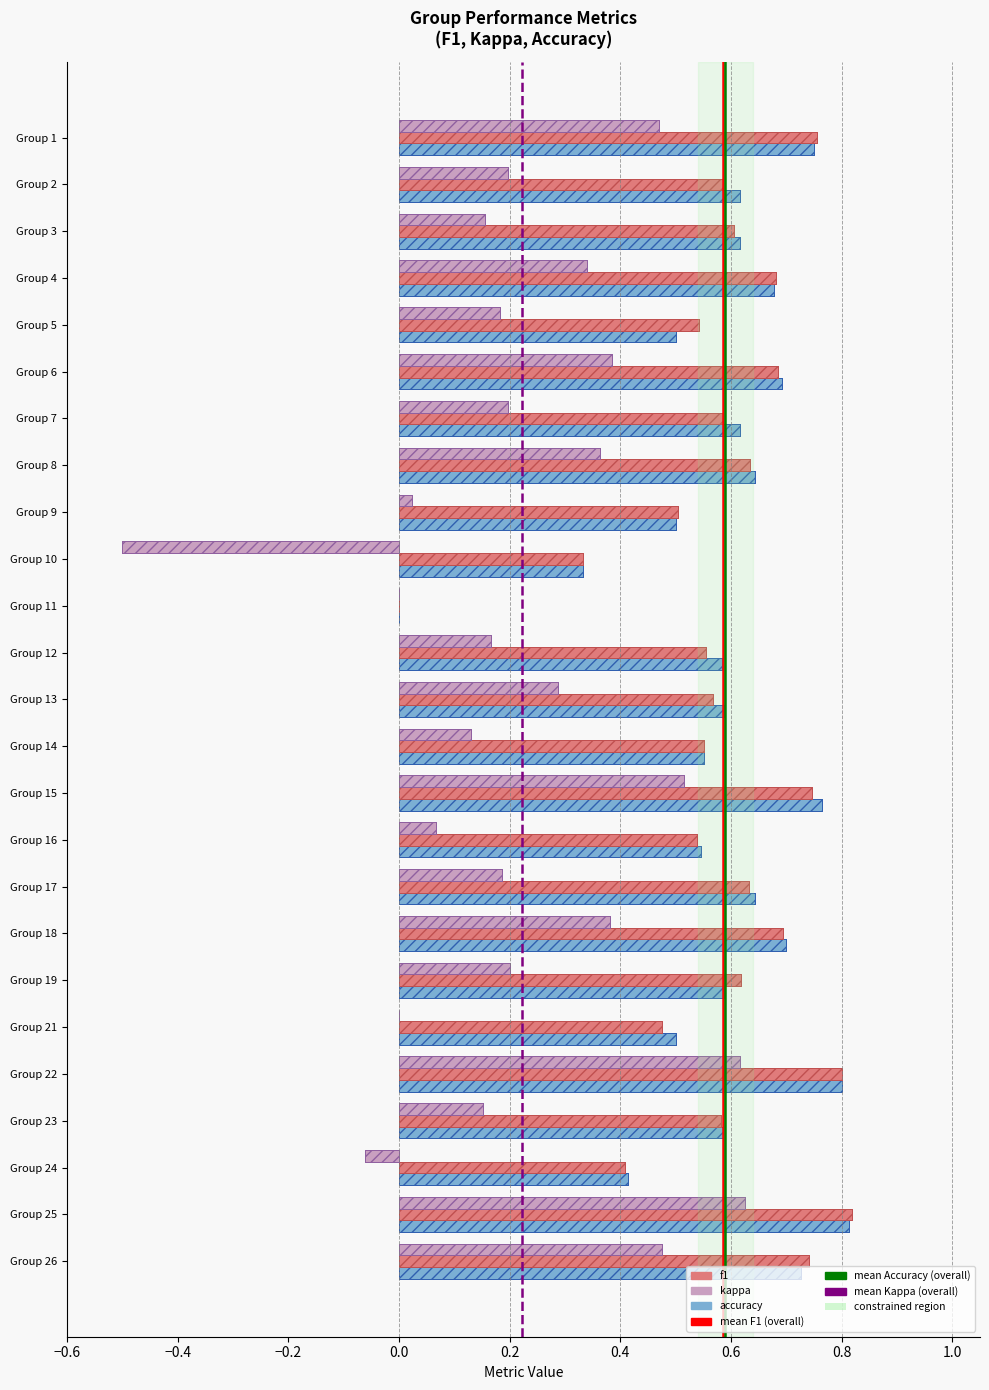

Reading left to right, transcribe all the data shown in this chart.

f1: 1=0.8	2=0.6	3=0.6	4=0.7	5=0.5	6=0.7	7=0.6	8=0.6	9=0.5	10=0.3	11=0.0	12=0.6	13=0.6	14=0.6	15=0.7	16=0.5	17=0.6	18=0.7	19=0.6	21=0.5	22=0.8	23=0.6	24=0.4	25=0.8	26=0.7
kappa: 1=0.5	2=0.2	3=0.2	4=0.3	5=0.2	6=0.4	7=0.2	8=0.4	9=0.0	10=-0.5	11=0.0	12=0.2	13=0.3	14=0.1	15=0.5	16=0.1	17=0.2	18=0.4	19=0.2	21=0.0	22=0.6	23=0.2	24=-0.1	25=0.6	26=0.5
accuracy: 1=0.8	2=0.6	3=0.6	4=0.7	5=0.5	6=0.7	7=0.6	8=0.6	9=0.5	10=0.3	11=0.0	12=0.6	13=0.6	14=0.6	15=0.8	16=0.5	17=0.6	18=0.7	19=0.6	21=0.5	22=0.8	23=0.6	24=0.4	25=0.8	26=0.7